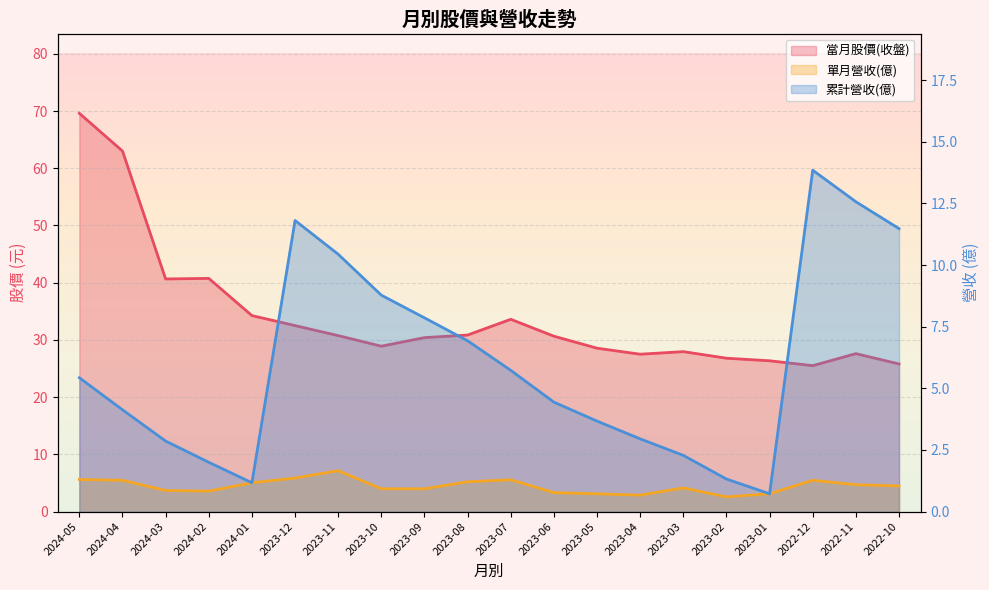

The value of 累計營收(億) at 2023-02 is 1.3. True or false?

True